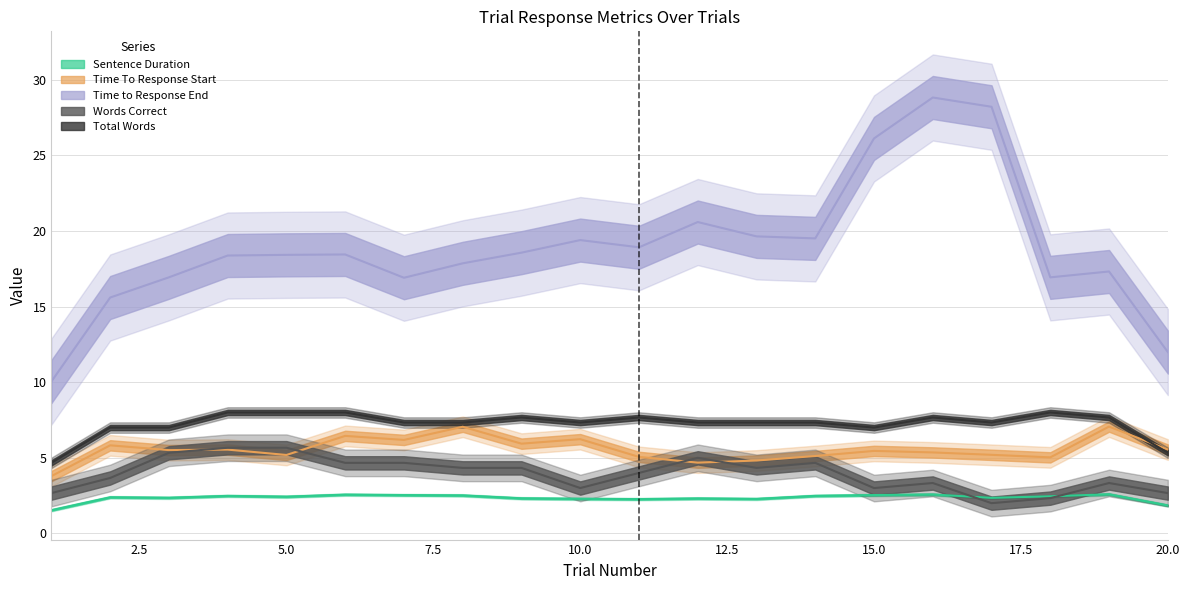

True or false: Words Correct and Sentence Duration cross at least once.

True